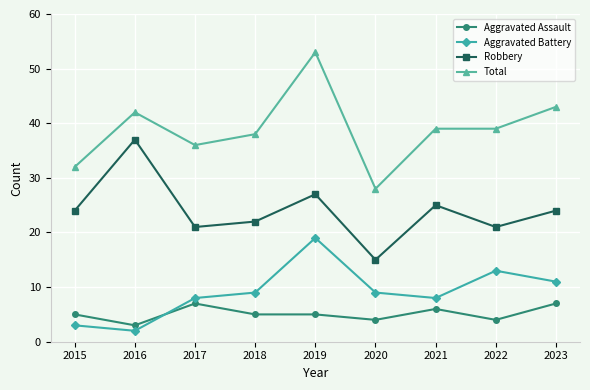

Reading left to right, list all the values displayed in this chart.

Aggravated Assault: 2015=5	2016=3	2017=7	2018=5	2019=5	2020=4	2021=6	2022=4	2023=7
Aggravated Battery: 2015=3	2016=2	2017=8	2018=9	2019=19	2020=9	2021=8	2022=13	2023=11
Robbery: 2015=24	2016=37	2017=21	2018=22	2019=27	2020=15	2021=25	2022=21	2023=24
Total: 2015=32	2016=42	2017=36	2018=38	2019=53	2020=28	2021=39	2022=39	2023=43